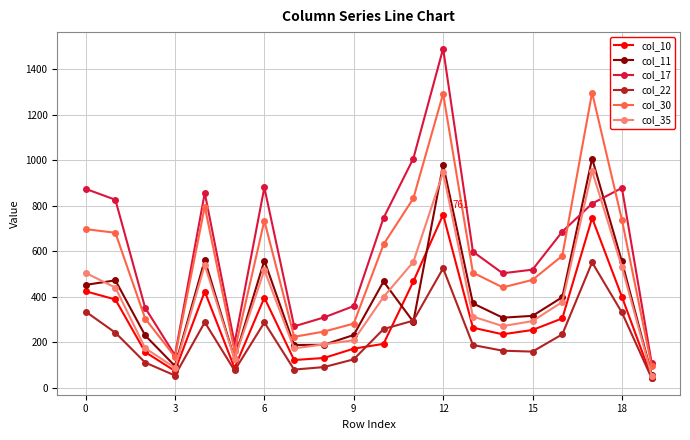

Count the number of categories in the chart.

20